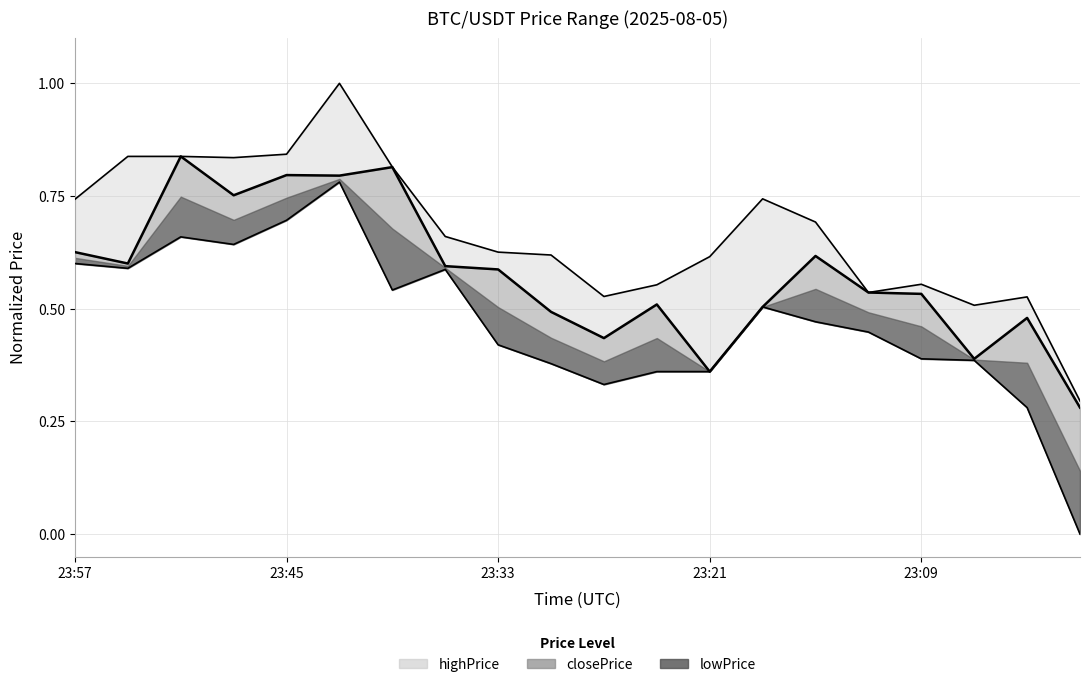

At how many categories does at least one series exceed 0?

20